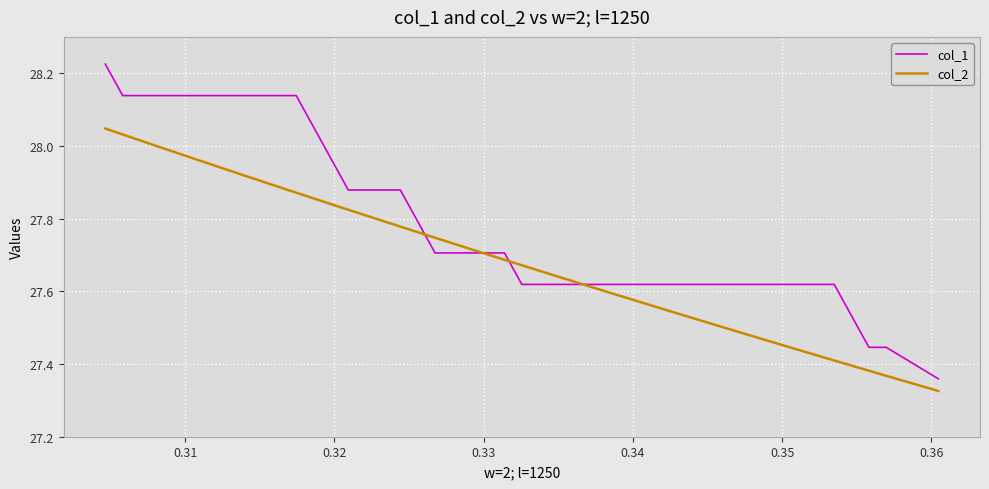

What is the sum of all col_2 values?

996.9